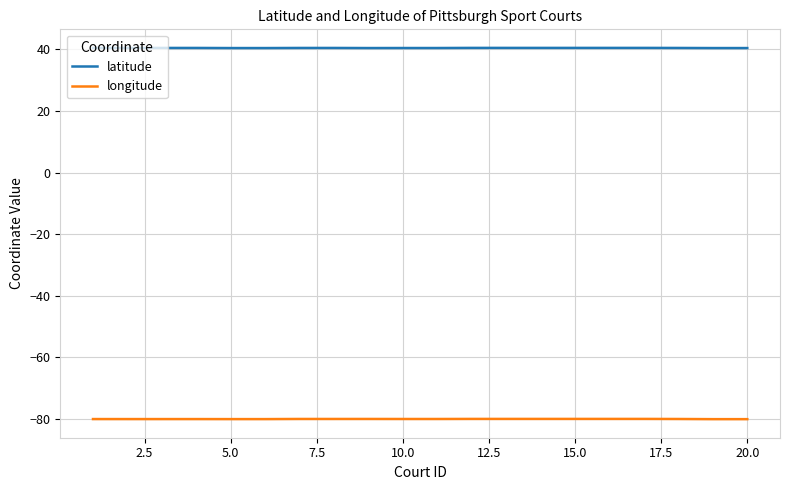

What is the minimum value shown in the chart?

-80.0